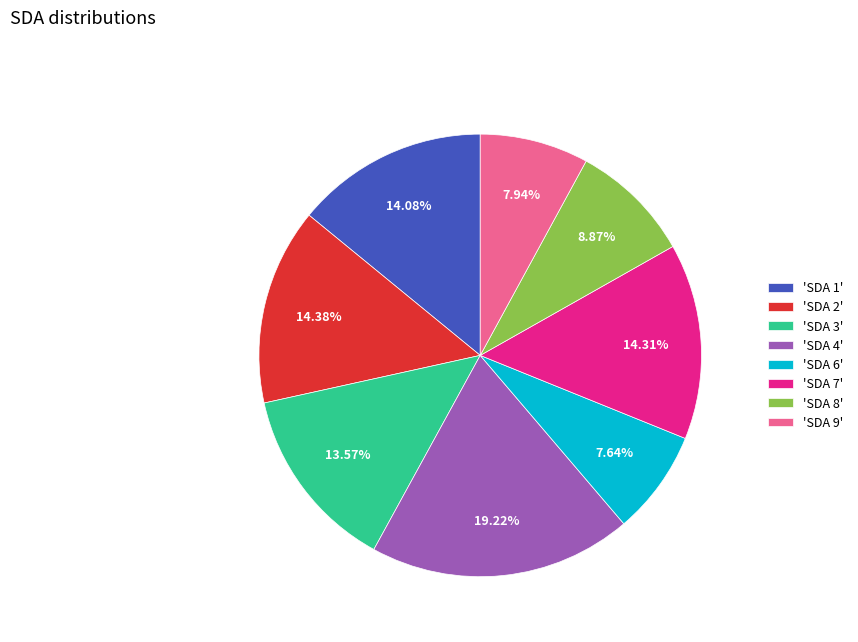

Does any single category account for the majority?

No